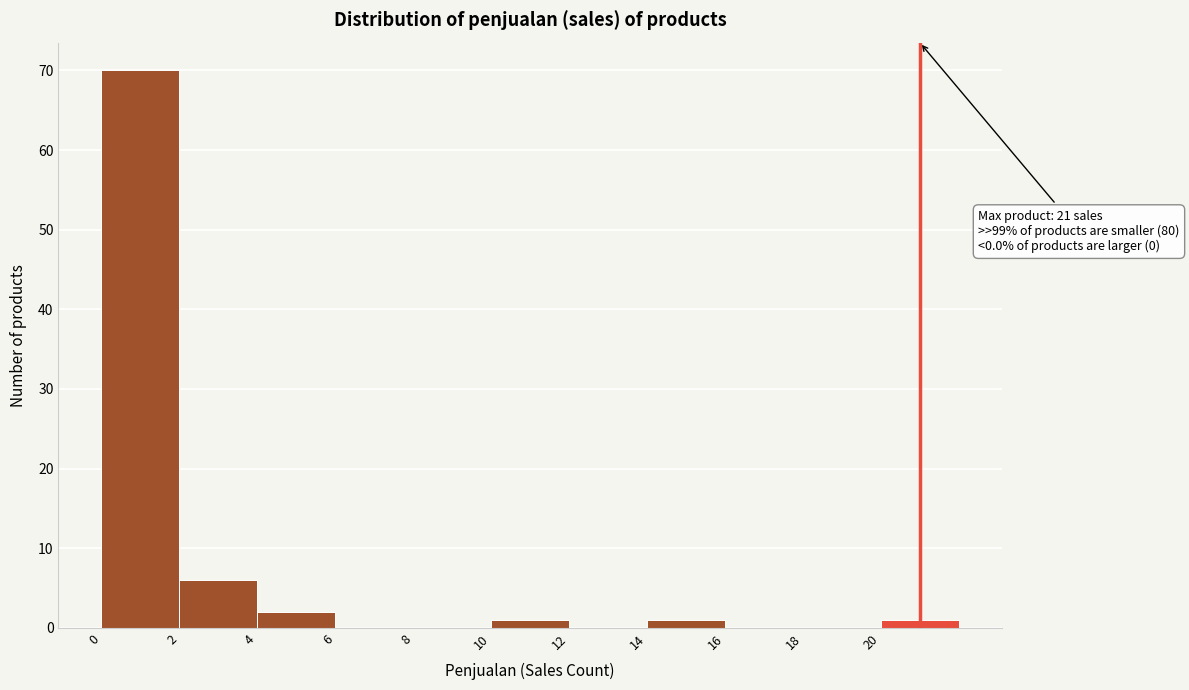

Over which range of the x-axis is the bar tallest?

0 to 2